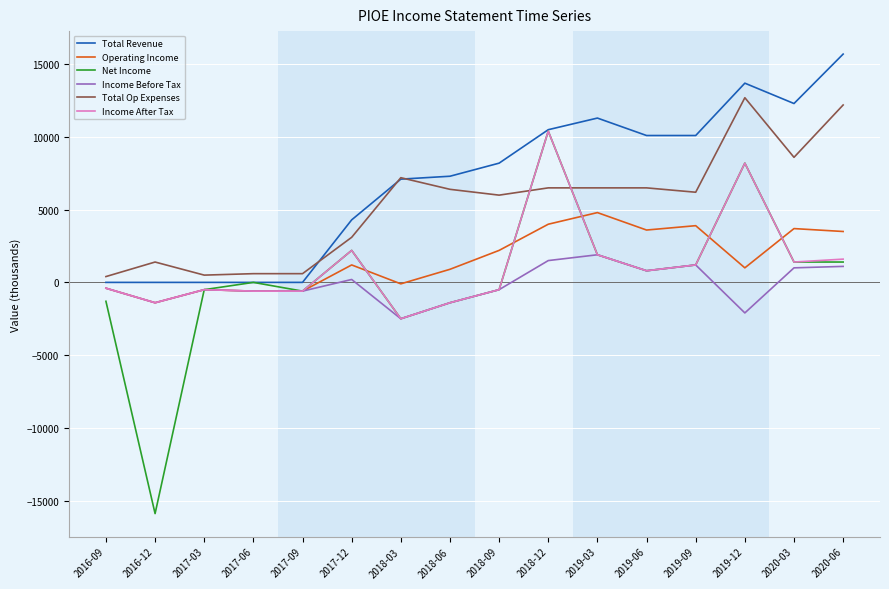

In Total Revenue, how many points are higher than both neighbors (excluding endpoints)?

2